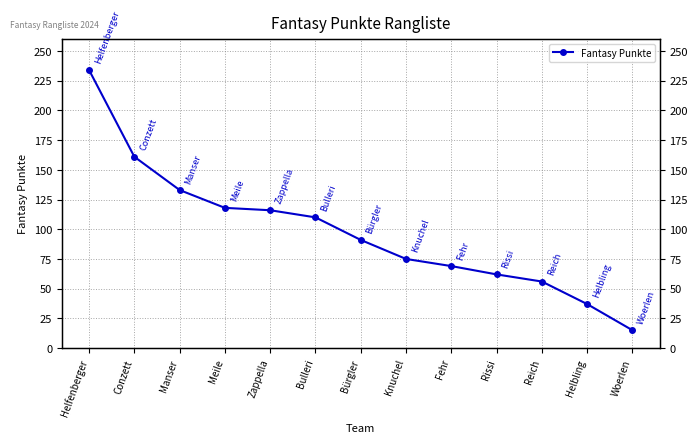

Is it true that the value at Knuchel is 115?

False